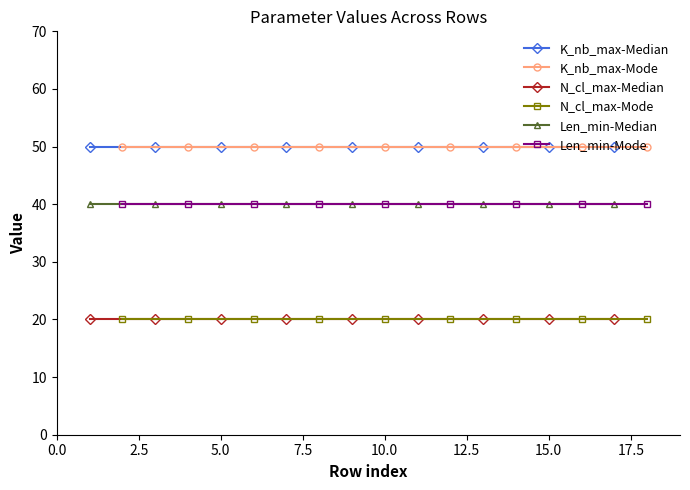

What is the maximum value shown in the chart?

50